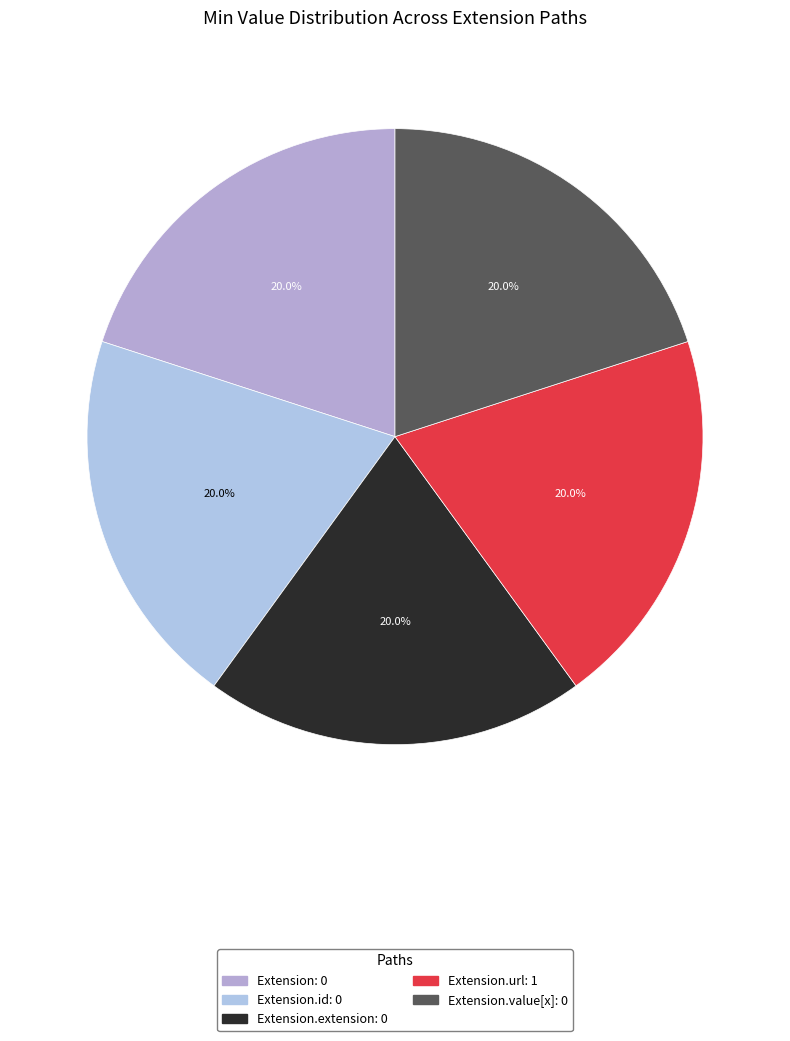

To the nearest percent, what is the average slice percentage?

20%